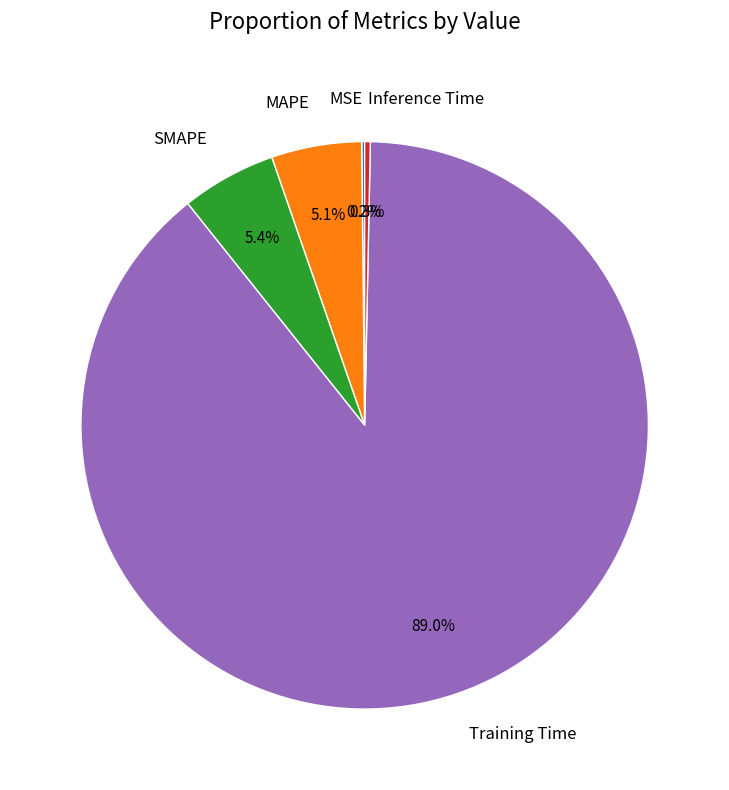

Is the sum of Training Time and MAPE greater than half?

Yes